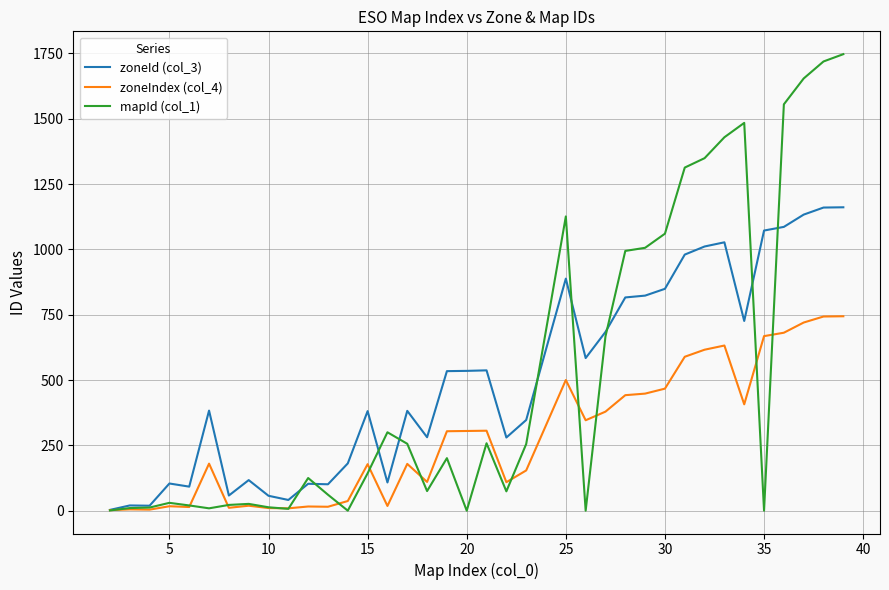

Which series has the largest range (max minus min)?

mapId (col_1)